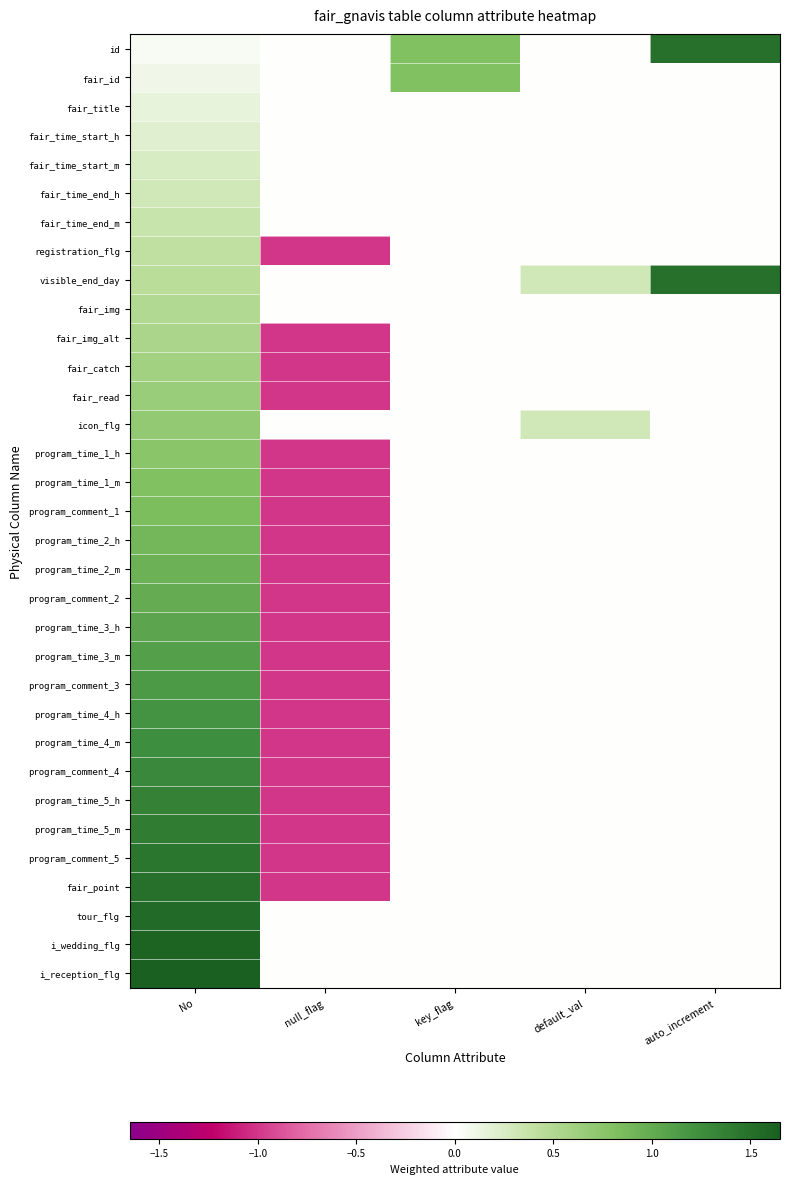

Reading left to right, what are all the values shown in this chart?

id: No=0.1	null_flag=-0.0	key_flag=0.8	default_val=0.0	auto_increment=1.5
fair_id: No=0.1	null_flag=-0.0	key_flag=0.8	default_val=0.0	auto_increment=0.0
fair_title: No=0.2	null_flag=-0.0	key_flag=0.0	default_val=0.0	auto_increment=0.0
fair_time_start_h: No=0.2	null_flag=-0.0	key_flag=0.0	default_val=0.0	auto_increment=0.0
fair_time_start_m: No=0.2	null_flag=-0.0	key_flag=0.0	default_val=0.0	auto_increment=0.0
fair_time_end_h: No=0.3	null_flag=-0.0	key_flag=0.0	default_val=0.0	auto_increment=0.0
fair_time_end_m: No=0.4	null_flag=-0.0	key_flag=0.0	default_val=0.0	auto_increment=0.0
registration_flg: No=0.4	null_flag=-1.0	key_flag=0.0	default_val=0.0	auto_increment=0.0
visible_end_day: No=0.5	null_flag=-0.0	key_flag=0.0	default_val=0.3	auto_increment=1.5
fair_img: No=0.5	null_flag=-0.0	key_flag=0.0	default_val=0.0	auto_increment=0.0
fair_img_alt: No=0.6	null_flag=-1.0	key_flag=0.0	default_val=0.0	auto_increment=0.0
fair_catch: No=0.6	null_flag=-1.0	key_flag=0.0	default_val=0.0	auto_increment=0.0
fair_read: No=0.7	null_flag=-1.0	key_flag=0.0	default_val=0.0	auto_increment=0.0
icon_flg: No=0.7	null_flag=-0.0	key_flag=0.0	default_val=0.3	auto_increment=0.0
program_time_1_h: No=0.8	null_flag=-1.0	key_flag=0.0	default_val=0.0	auto_increment=0.0
program_time_1_m: No=0.8	null_flag=-1.0	key_flag=0.0	default_val=0.0	auto_increment=0.0
program_comment_1: No=0.9	null_flag=-1.0	key_flag=0.0	default_val=0.0	auto_increment=0.0
program_time_2_h: No=0.9	null_flag=-1.0	key_flag=0.0	default_val=0.0	auto_increment=0.0
program_time_2_m: No=1.0	null_flag=-1.0	key_flag=0.0	default_val=0.0	auto_increment=0.0
program_comment_2: No=1.0	null_flag=-1.0	key_flag=0.0	default_val=0.0	auto_increment=0.0
program_time_3_h: No=1.1	null_flag=-1.0	key_flag=0.0	default_val=0.0	auto_increment=0.0
program_time_3_m: No=1.1	null_flag=-1.0	key_flag=0.0	default_val=0.0	auto_increment=0.0
program_comment_3: No=1.2	null_flag=-1.0	key_flag=0.0	default_val=0.0	auto_increment=0.0
program_time_4_h: No=1.2	null_flag=-1.0	key_flag=0.0	default_val=0.0	auto_increment=0.0
program_time_4_m: No=1.2	null_flag=-1.0	key_flag=0.0	default_val=0.0	auto_increment=0.0
program_comment_4: No=1.3	null_flag=-1.0	key_flag=0.0	default_val=0.0	auto_increment=0.0
program_time_5_h: No=1.4	null_flag=-1.0	key_flag=0.0	default_val=0.0	auto_increment=0.0
program_time_5_m: No=1.4	null_flag=-1.0	key_flag=0.0	default_val=0.0	auto_increment=0.0
program_comment_5: No=1.5	null_flag=-1.0	key_flag=0.0	default_val=0.0	auto_increment=0.0
fair_point: No=1.5	null_flag=-1.0	key_flag=0.0	default_val=0.0	auto_increment=0.0
tour_flg: No=1.6	null_flag=-0.0	key_flag=0.0	default_val=0.0	auto_increment=0.0
i_wedding_flg: No=1.6	null_flag=-0.0	key_flag=0.0	default_val=0.0	auto_increment=0.0
i_reception_flg: No=1.7	null_flag=-0.0	key_flag=0.0	default_val=0.0	auto_increment=0.0